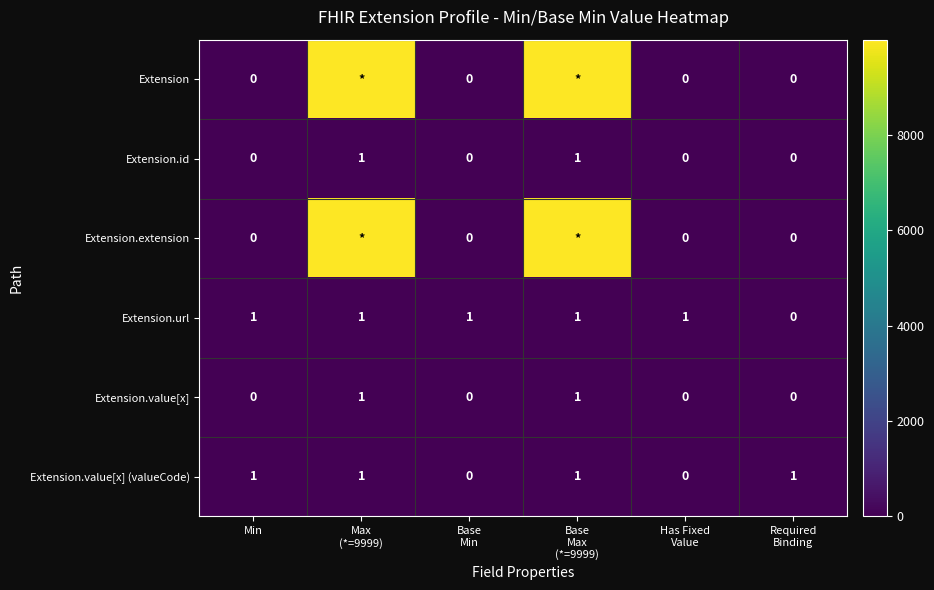

Which label corresponds to the smallest value in the chart?

Min